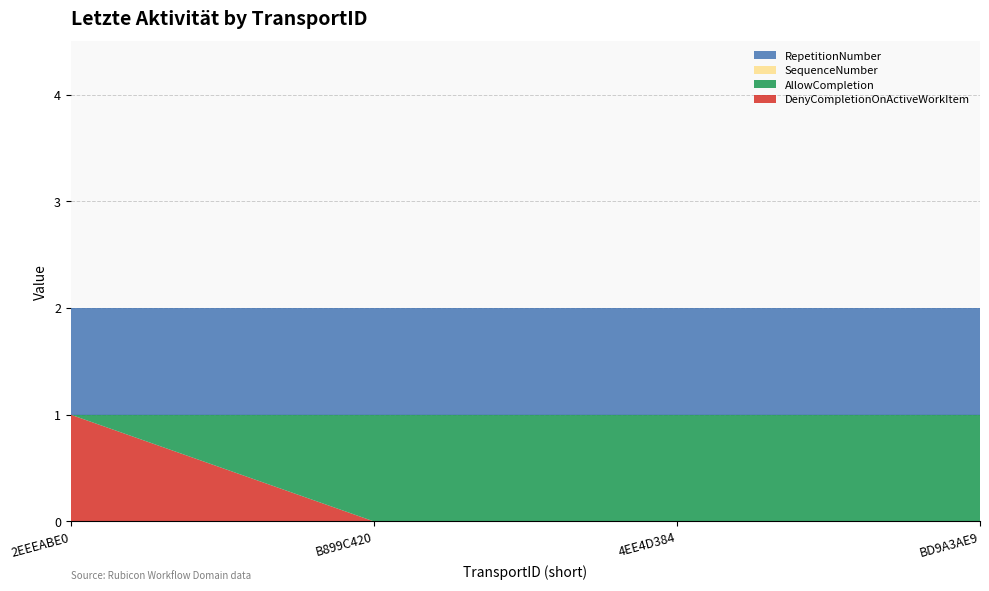

At which label does DenyCompletionOnActiveWorkItem reach its peak?

2EEEABE0